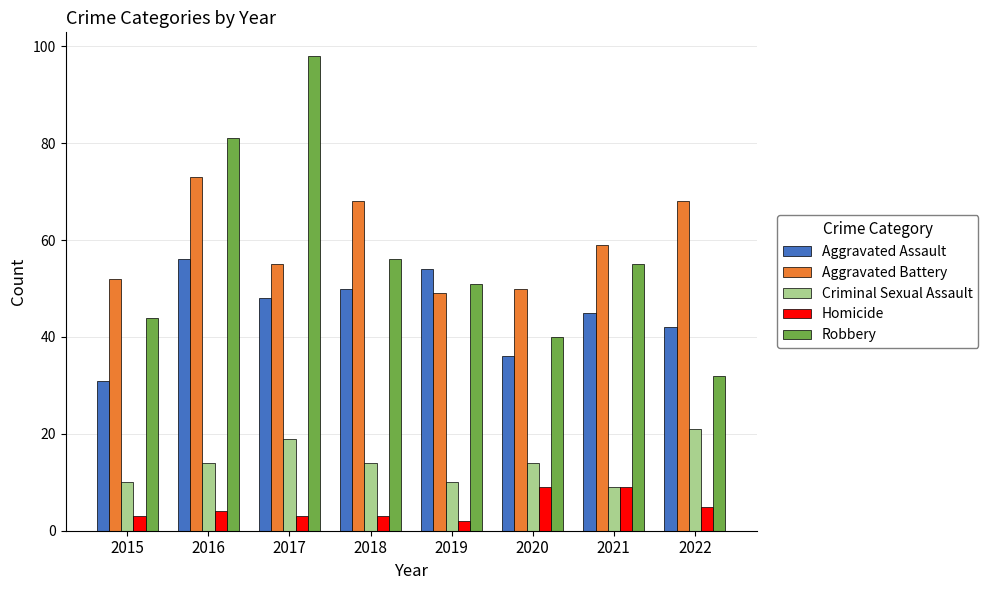

Reading left to right, transcribe all the data shown in this chart.

Aggravated Assault: 31	56	48	50	54	36	45	42
Aggravated Battery: 52	73	55	68	49	50	59	68
Criminal Sexual Assault: 10	14	19	14	10	14	9	21
Homicide: 3	4	3	3	2	9	9	5
Robbery: 44	81	98	56	51	40	55	32